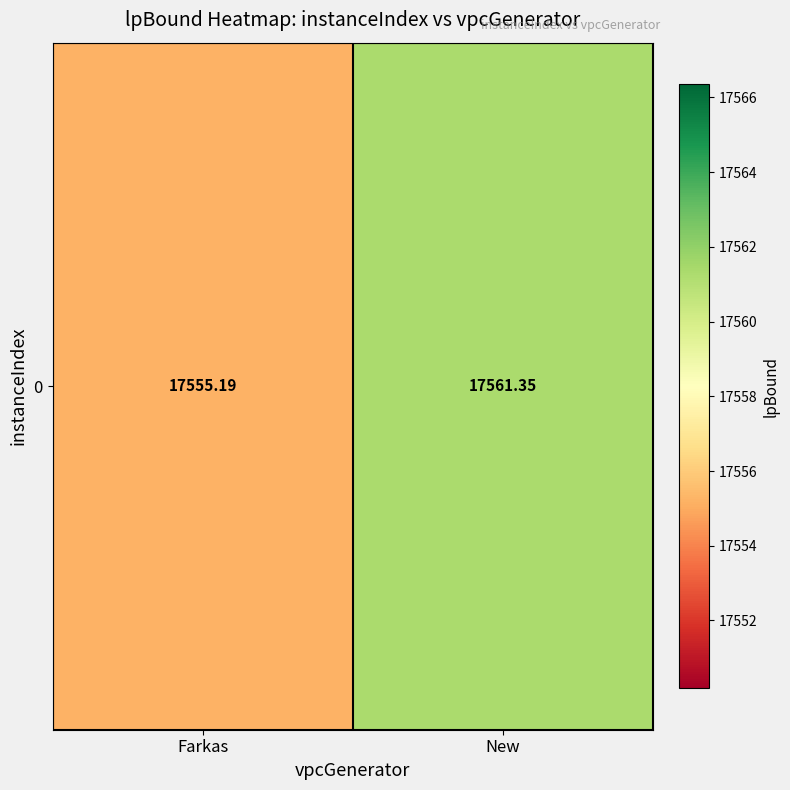

The chart shows a value of 10060.5 at Farkas. True or false?

False